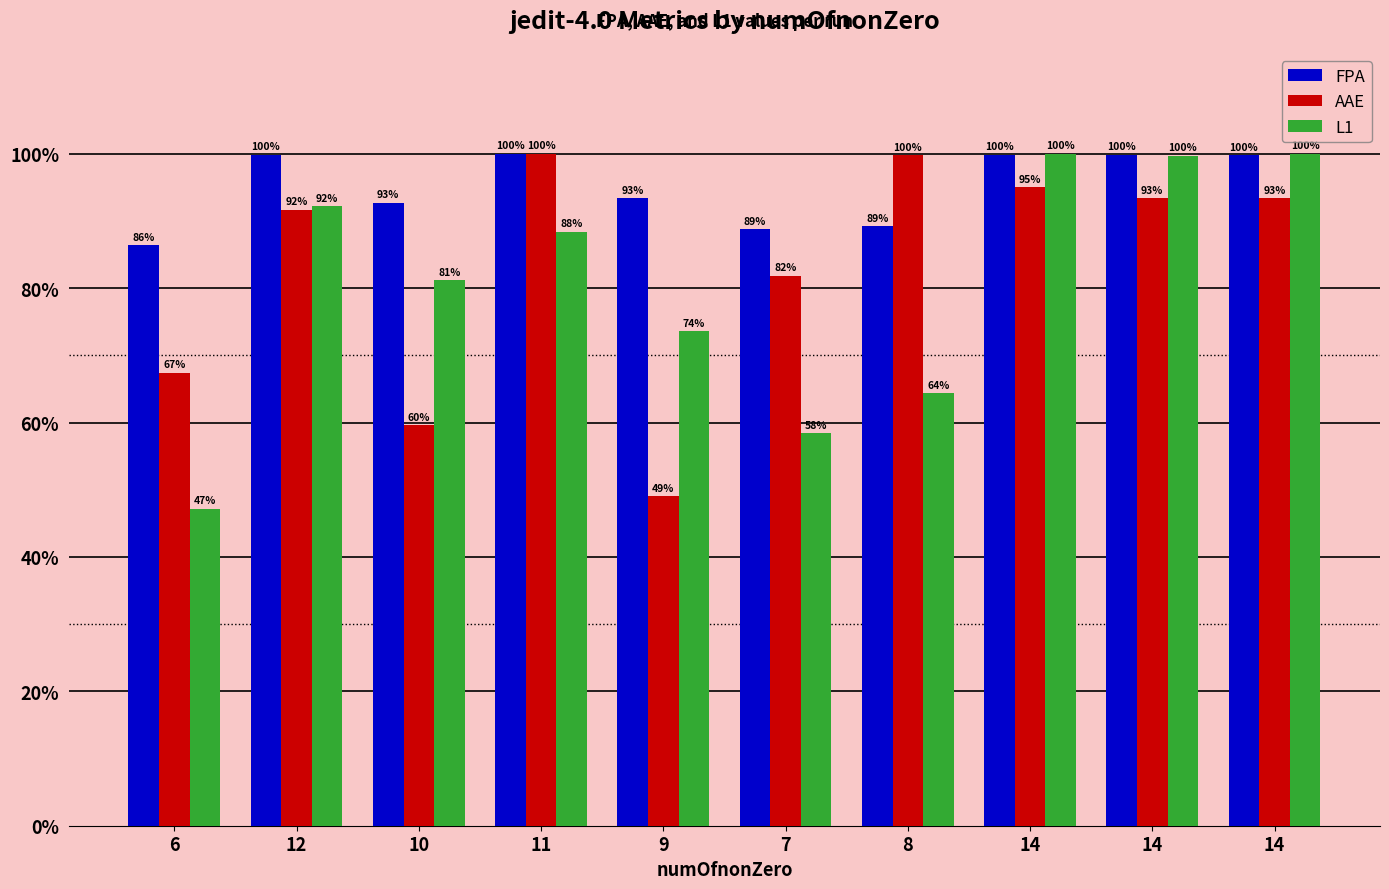

Between 14 and 6, which is larger?

14